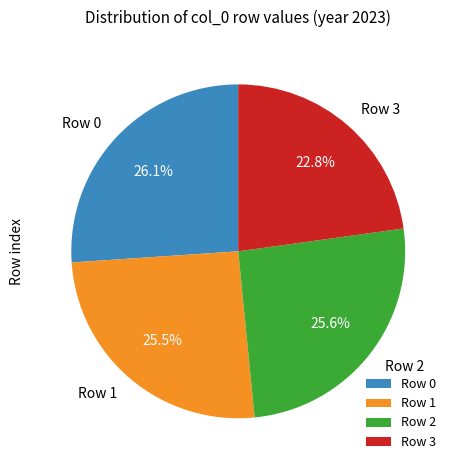

Between Row 1 and Row 3, which is larger?

Row 1